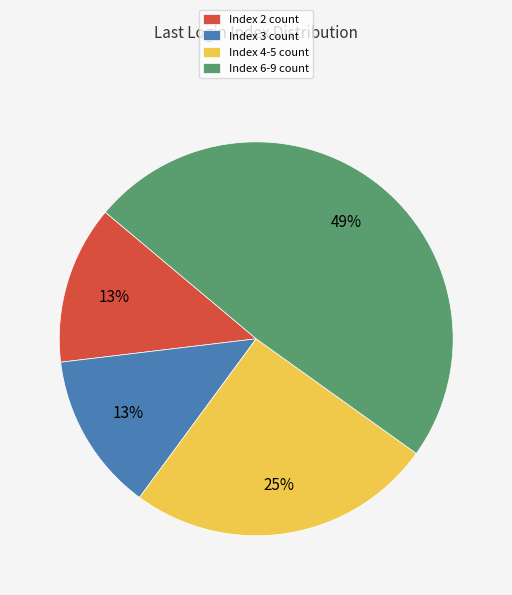

To the nearest percent, what is the average slice percentage?

25%